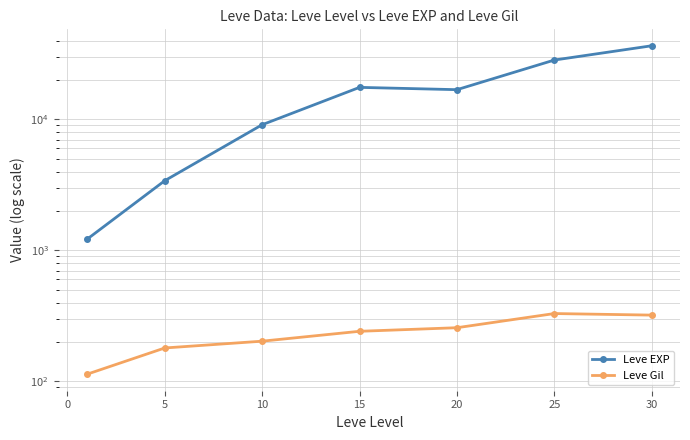

Reading left to right, what are all the values shown in this chart?

Leve EXP: 1213.3	3405.0	9106.7	17563.3	16865.0	28393.3	36492.5
Leve Gil: 113.3	180.0	202.8	241.3	257.0	329.7	320.8